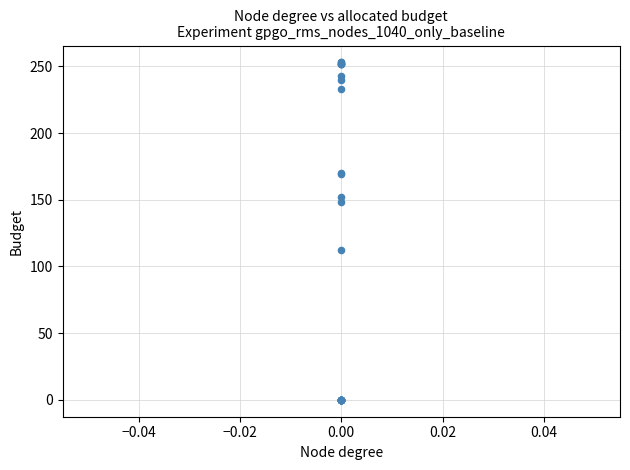

What Y value in the scatter plot is closest to 126?

112